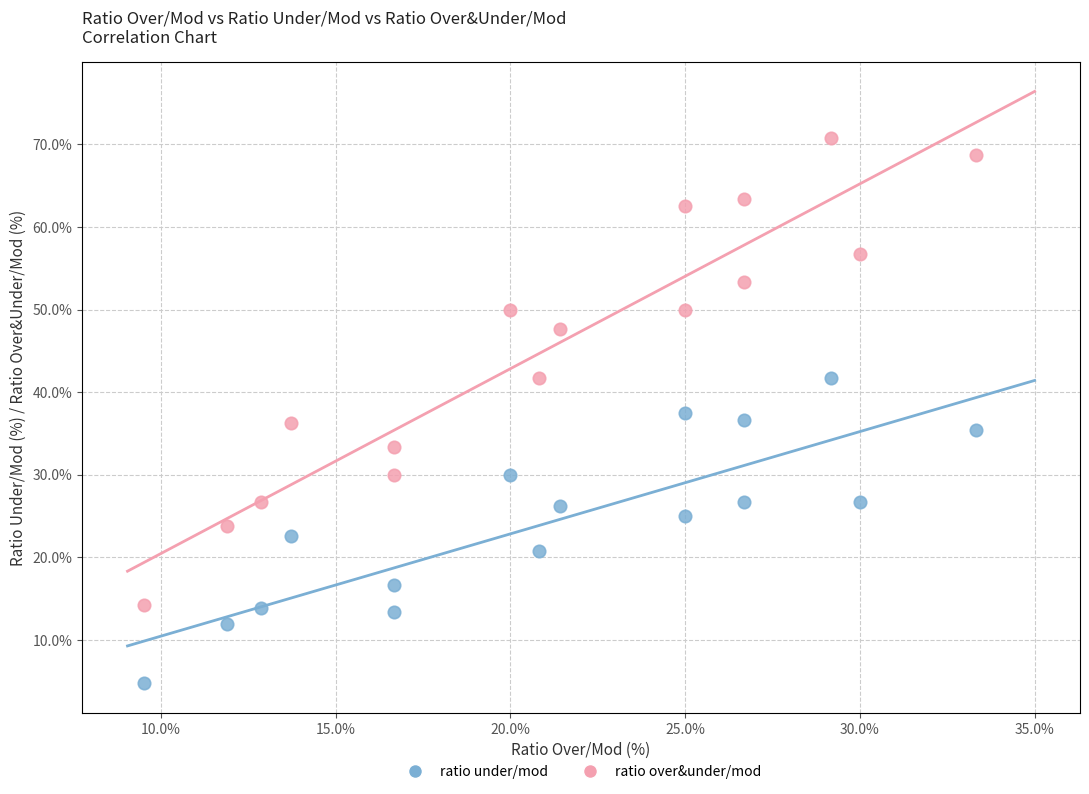

Which series contains the lowest Y value?

ratio under/mod